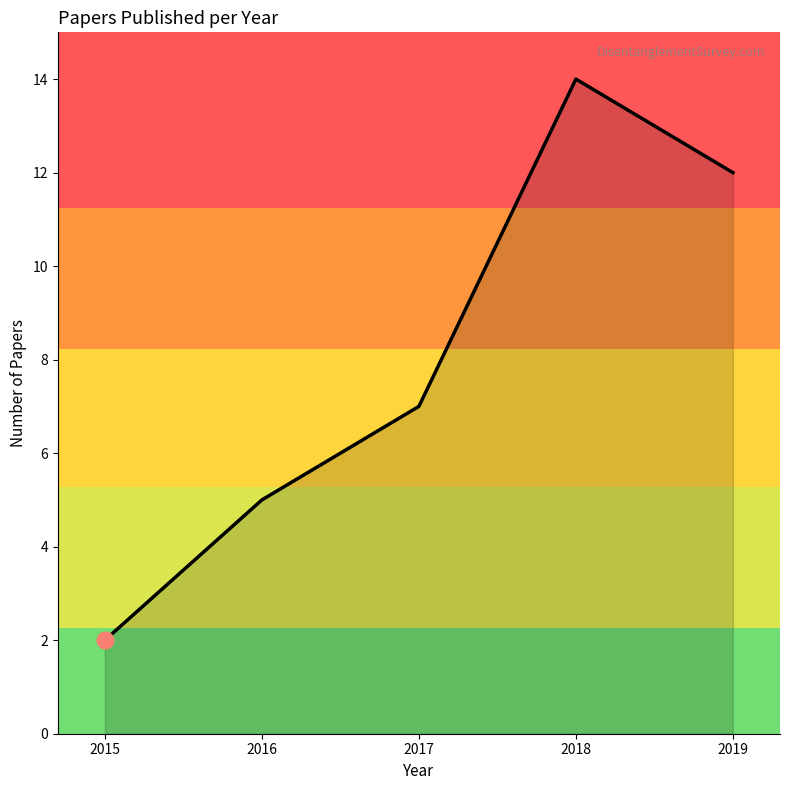

True or false: the data shows 9 at 2018.

False